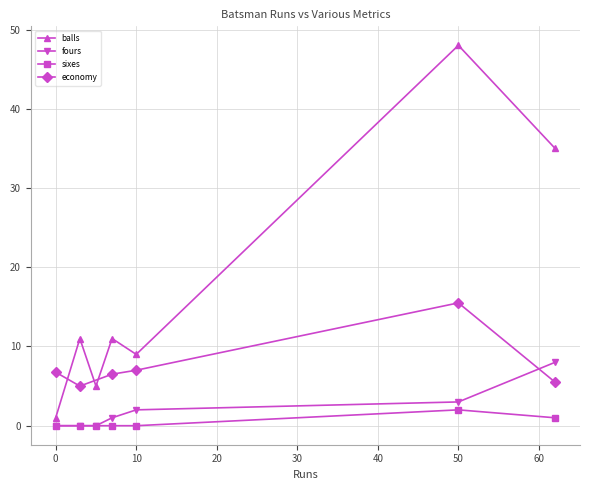

How many interior local peaks does the balls series have?

3